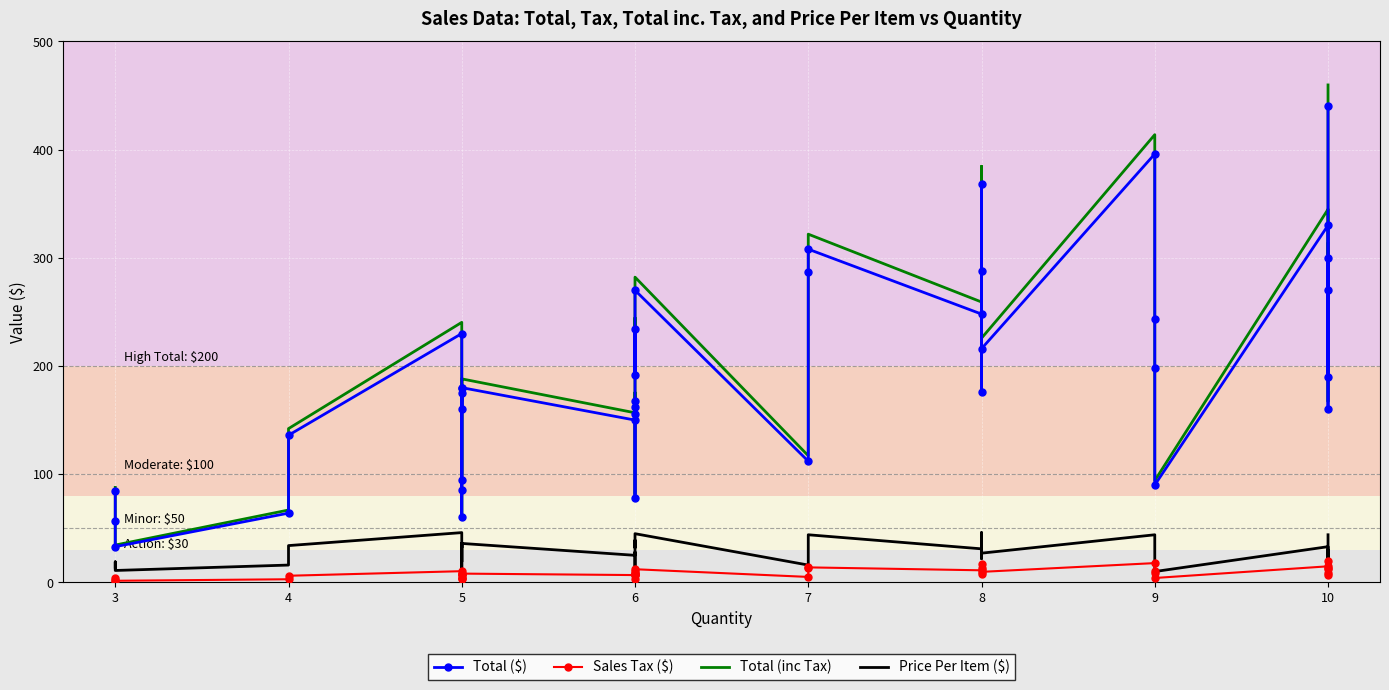

How many interior local valleys does the Total (inc Tax) series have?

14